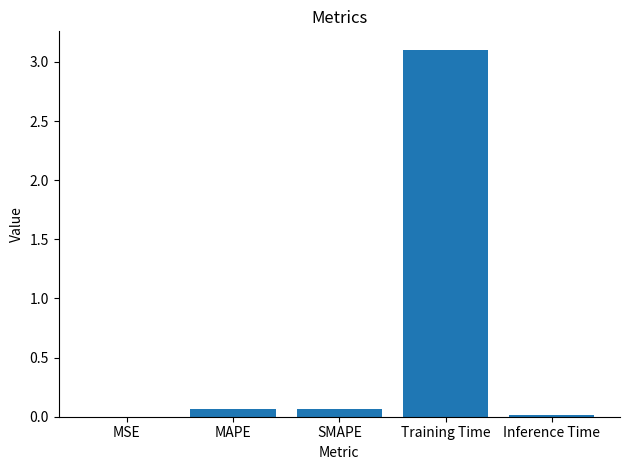

What is the average value?

0.6